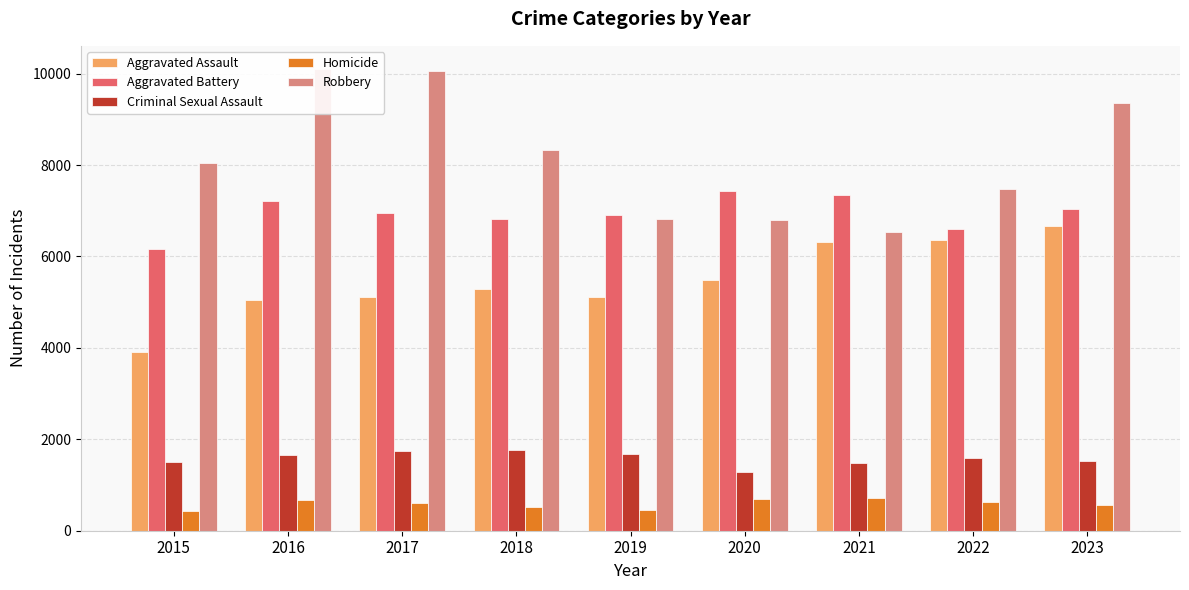

What are all the series names shown in the legend?

Aggravated Assault, Aggravated Battery, Criminal Sexual Assault, Homicide, Robbery